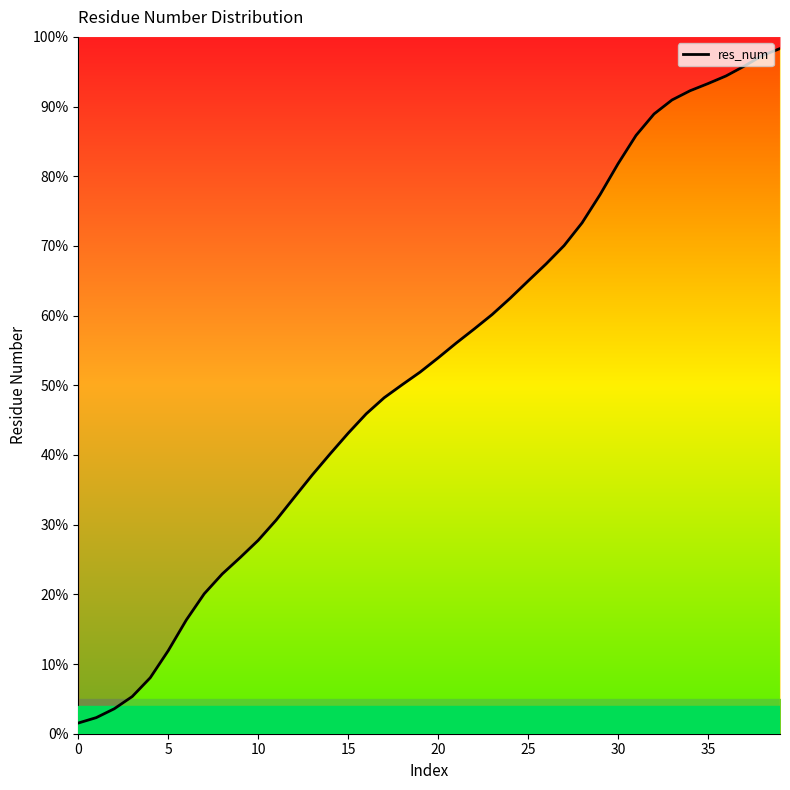

What is the label of the 33rd point from the left?

32